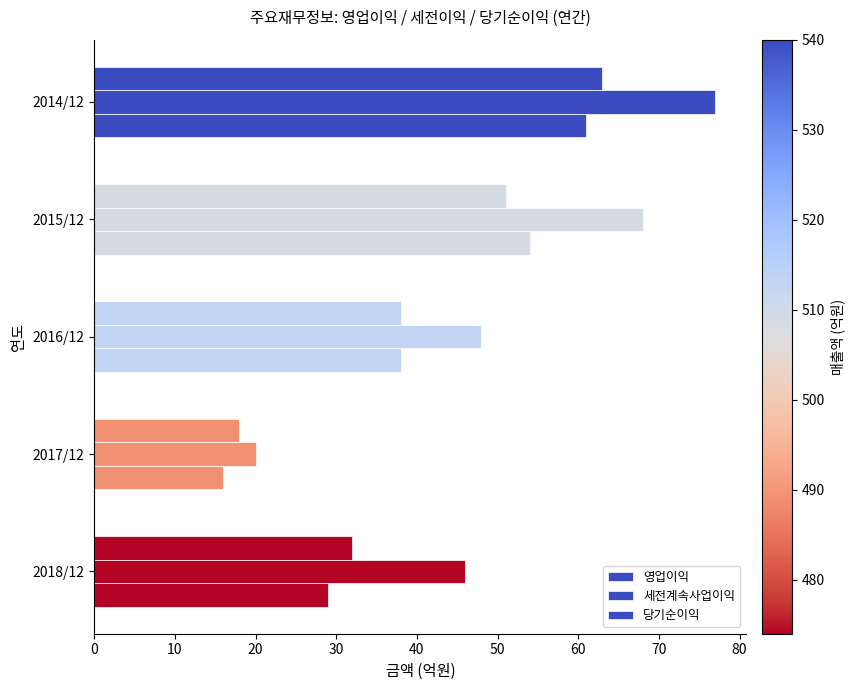

Which series has the widest spread of values?

세전계속사업이익